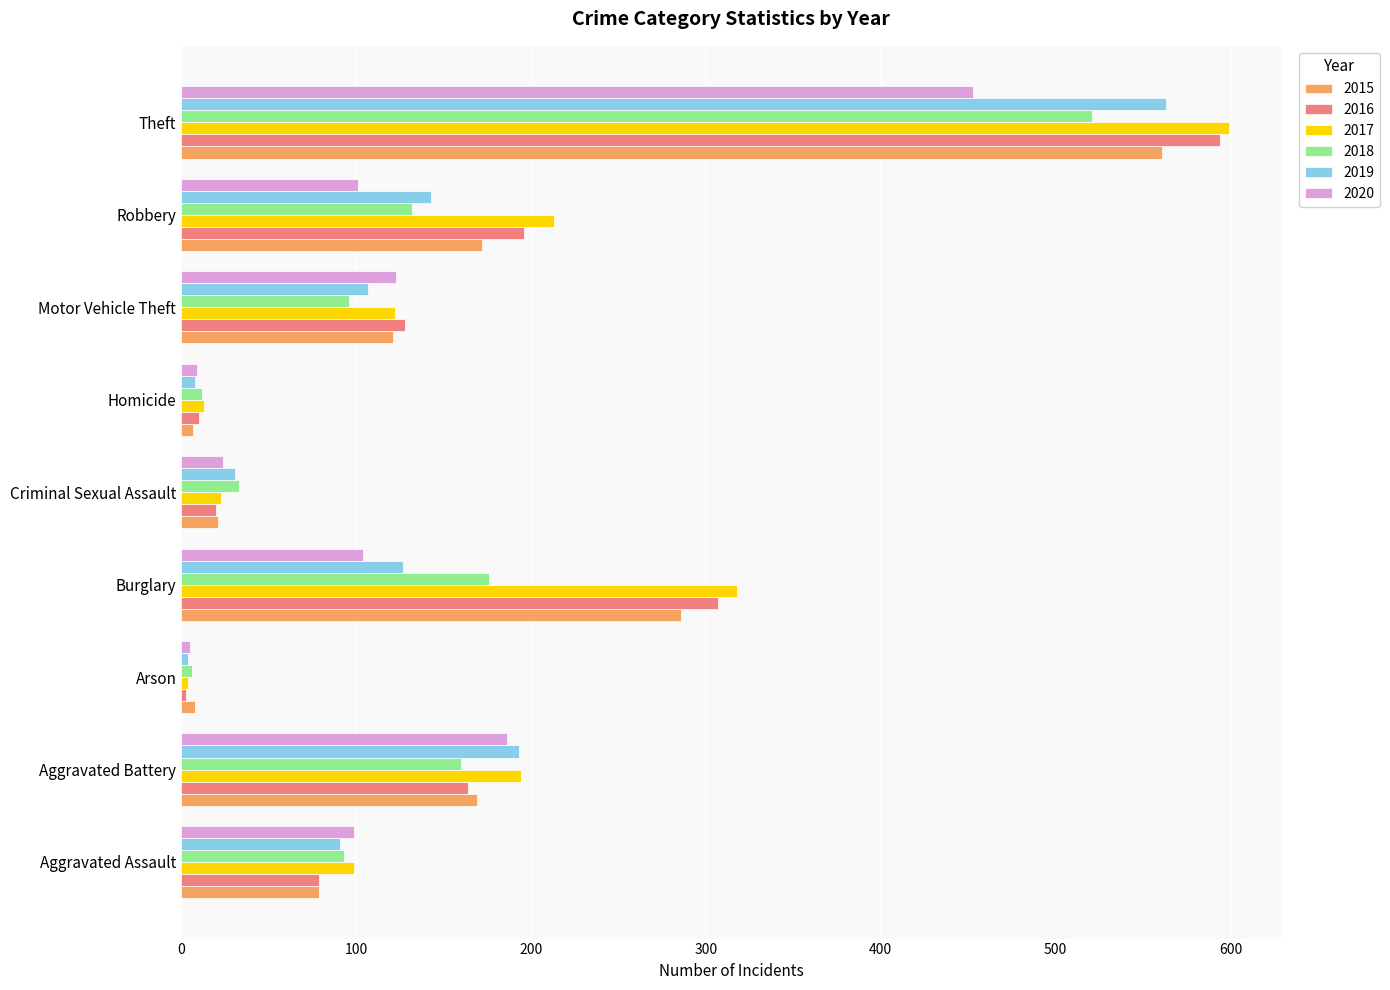

Is it true that 2015 equals 286 at Burglary?

True